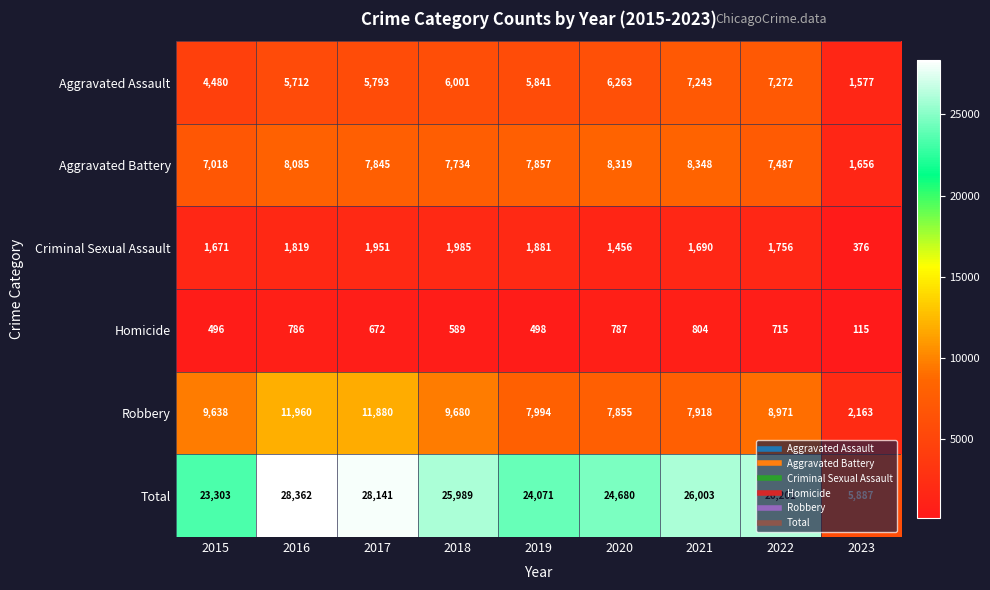

Rank the series at 2018 from highest to lowest value.

Total, Robbery, Aggravated Battery, Aggravated Assault, Criminal Sexual Assault, Homicide